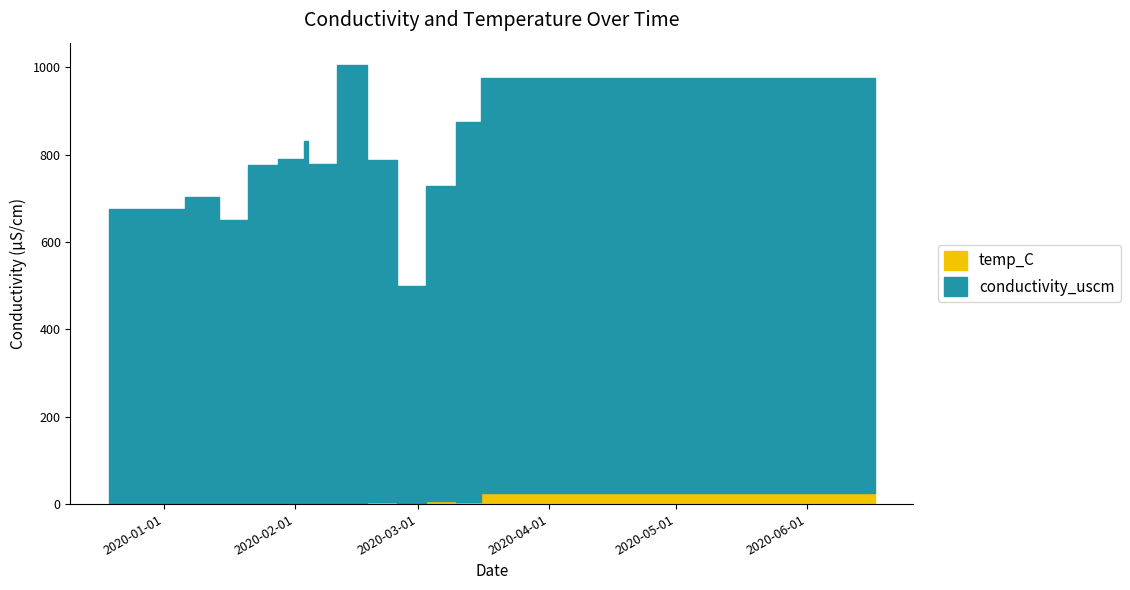

What is the difference between the maximum and minimum values in the conductivity_uscm series?

506.9